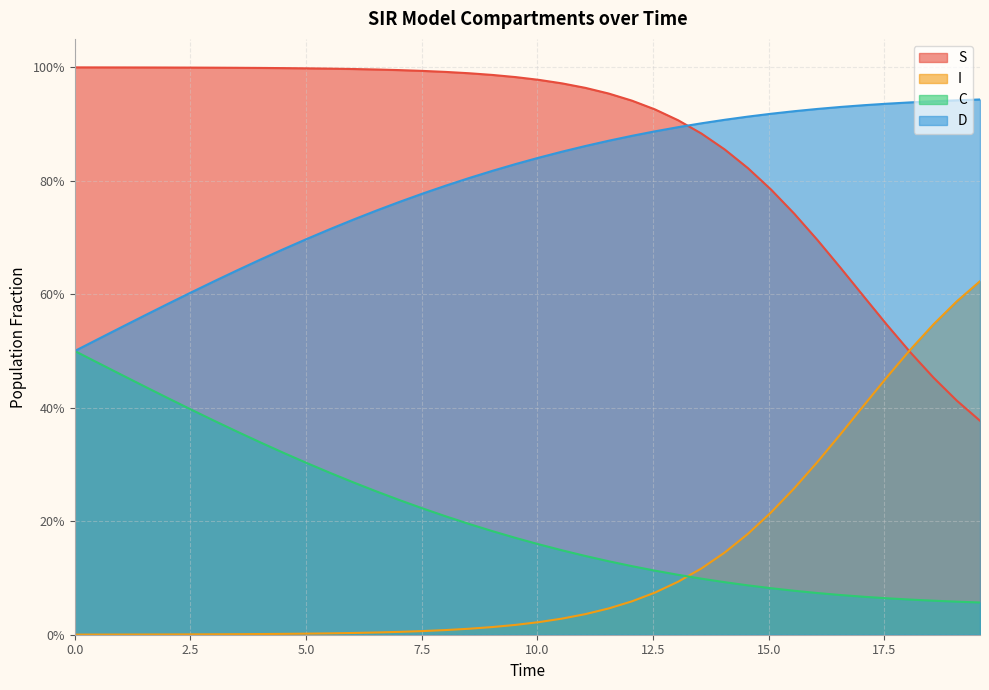

How many categories are shown in the chart?

40